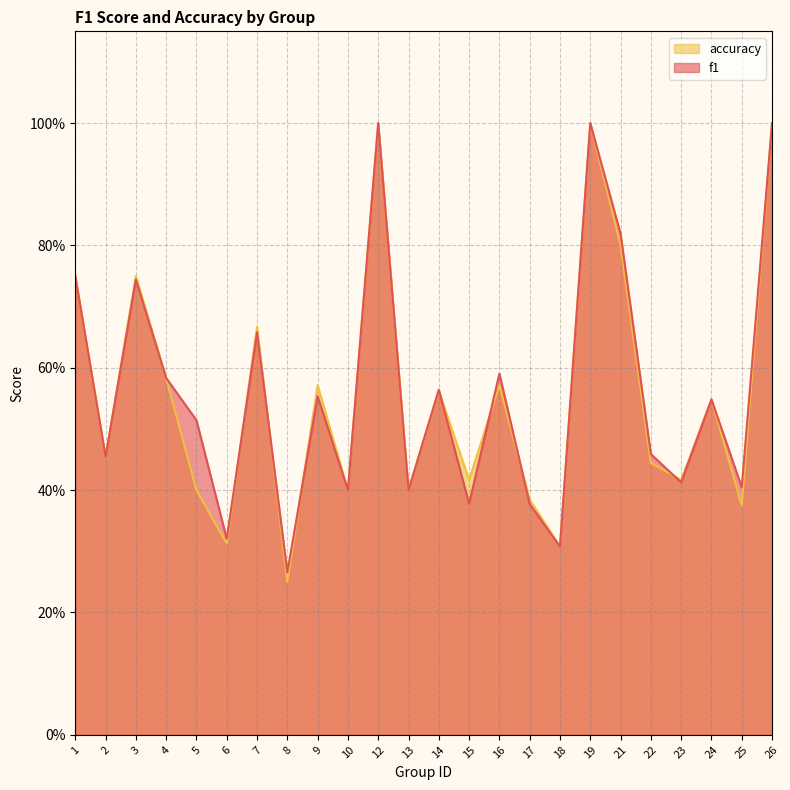

The accuracy series shows 0.4 at 23. True or false?

True